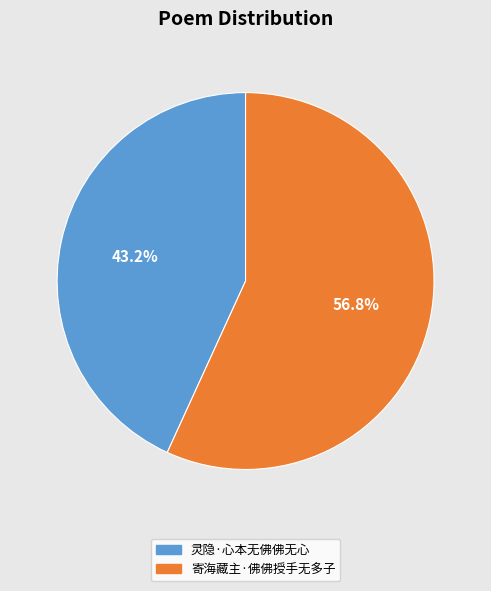

To the nearest percent, what is the difference between the largest and smallest slice percentages?

14%